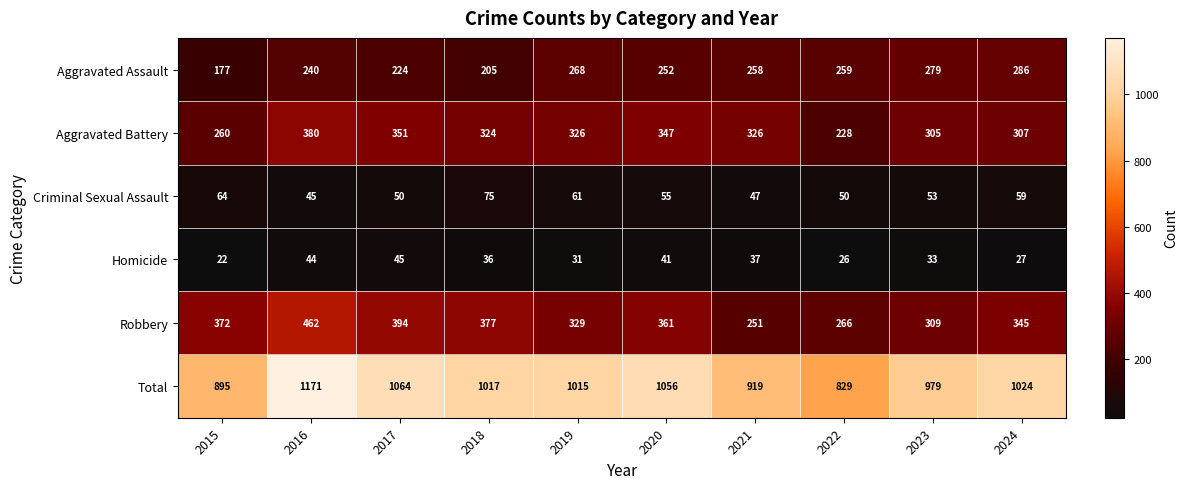

What is the difference between the maximum and second lowest values in the Homicide series?

19